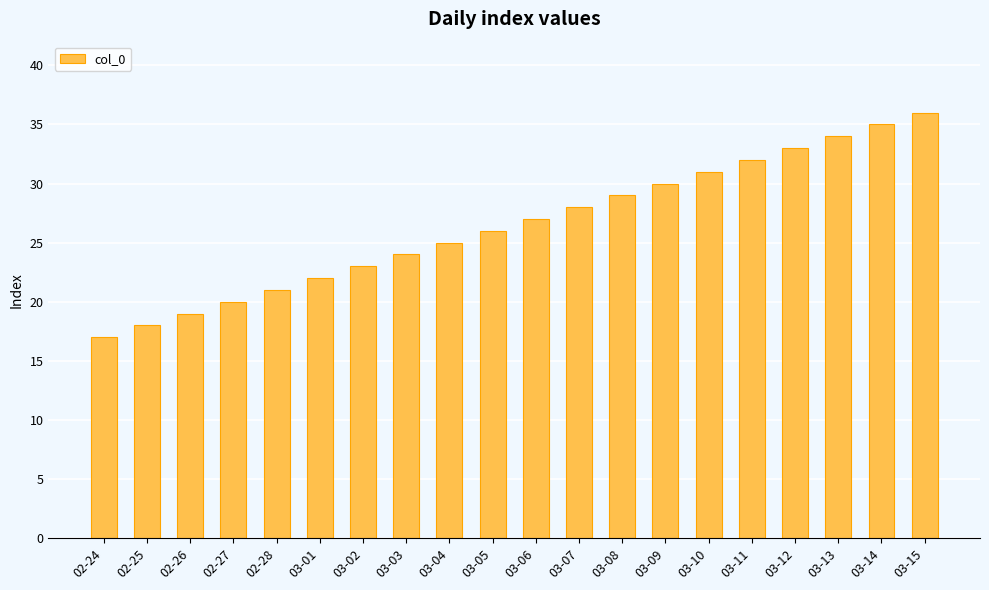

Is it true that the value at 03-07 is 28?

True